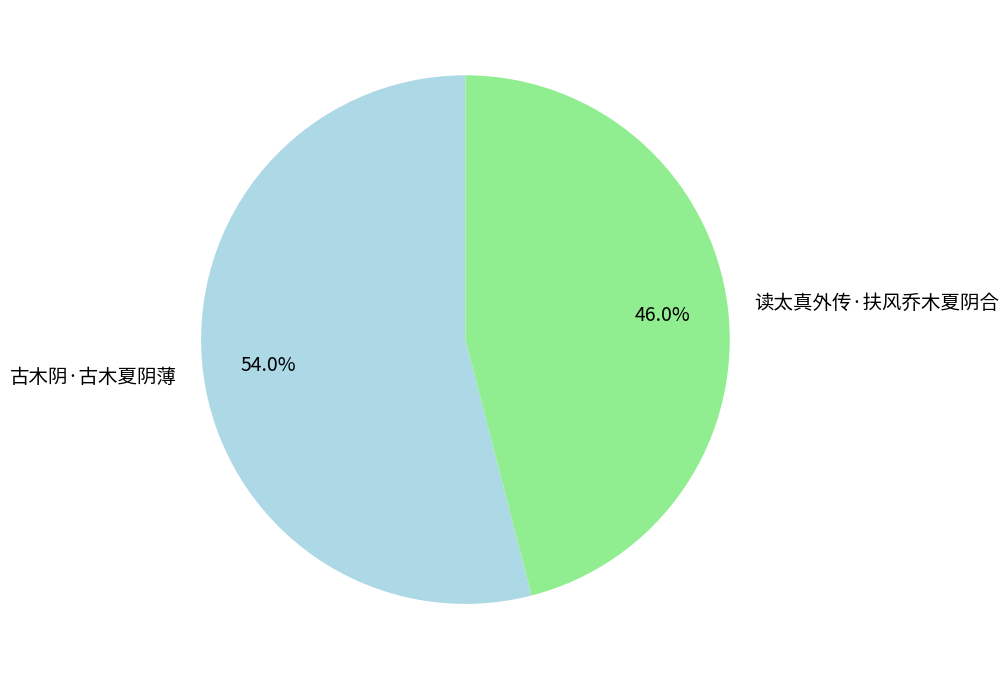

Which slice is the largest?

古木阴·古木夏阴薄